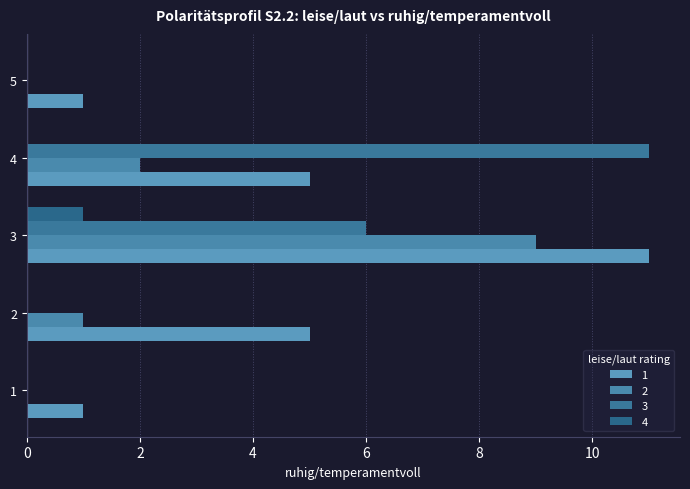

List the labels in order of 3 value, largest first.

4, 3, 1, 2, 5